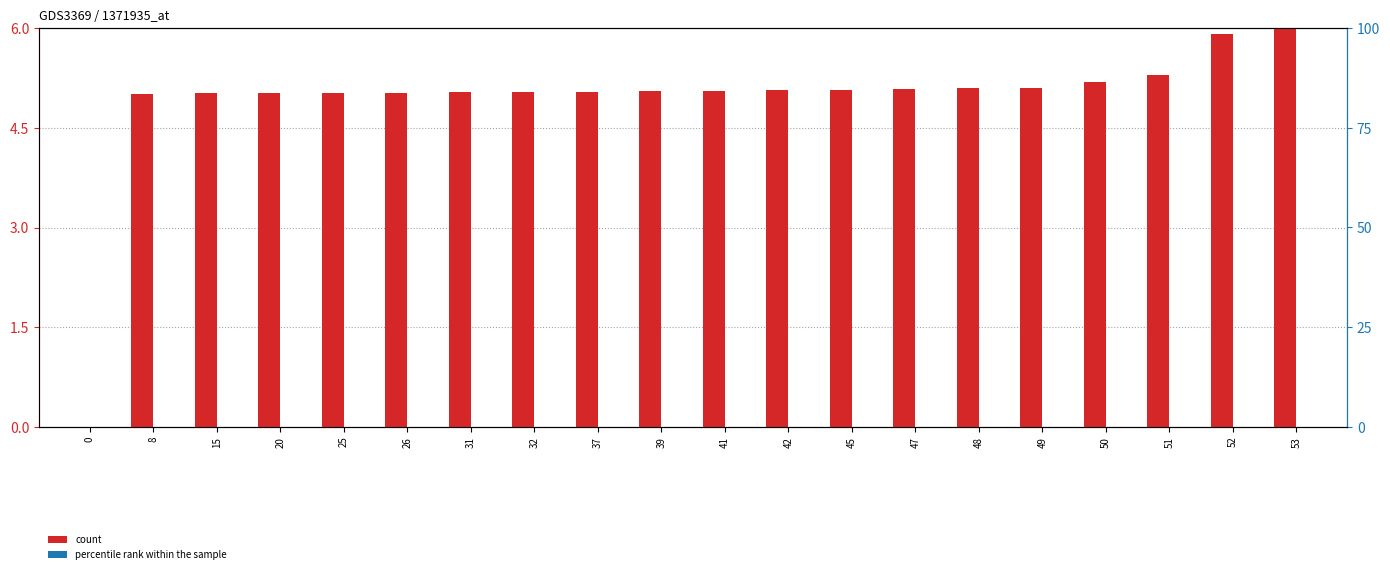

What is the total value across all series at 53?

6.0